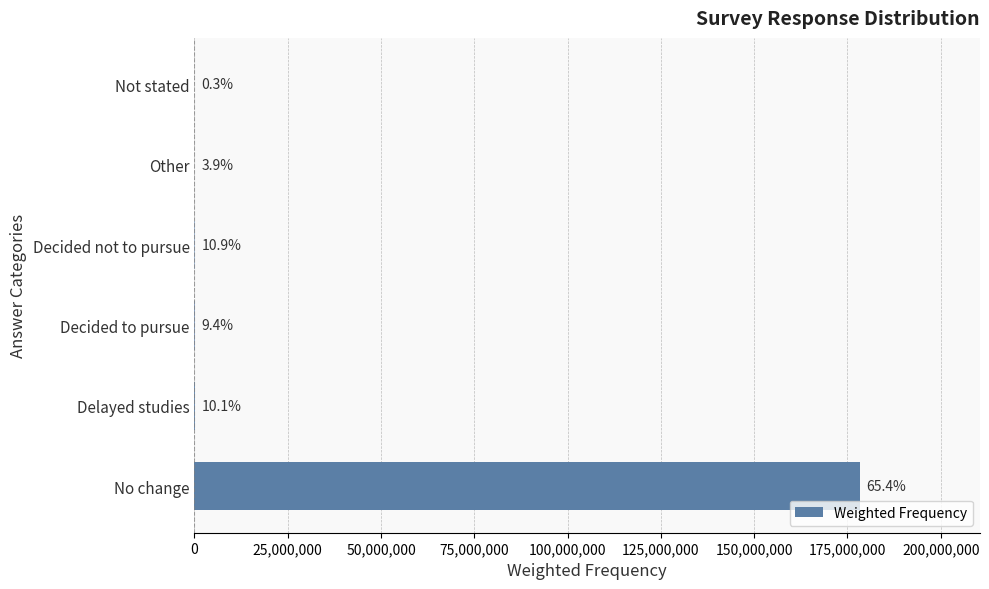

Are the bars horizontal?

Yes